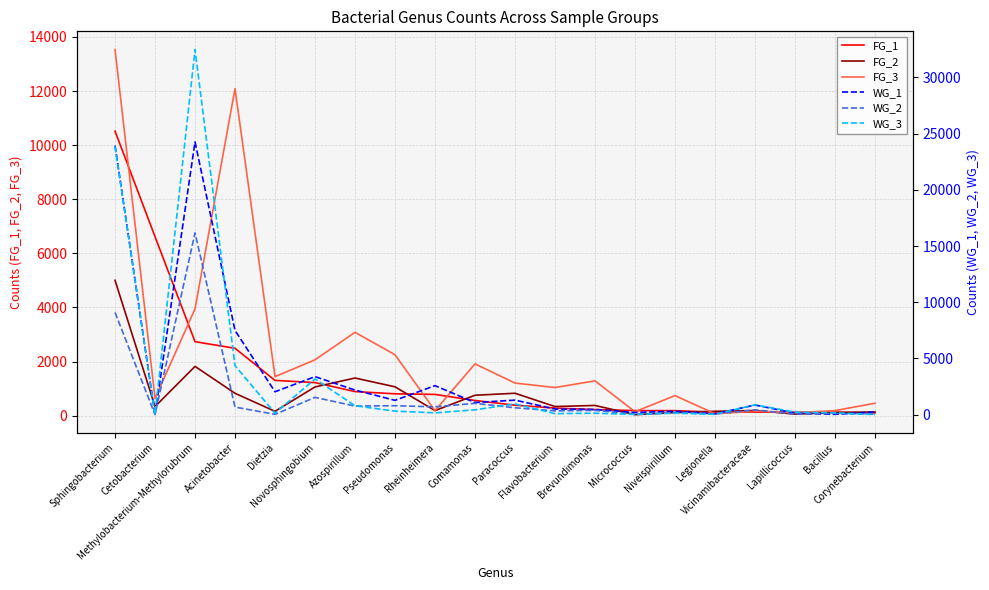

Which label corresponds to the smallest value in the chart?

Cetobacterium